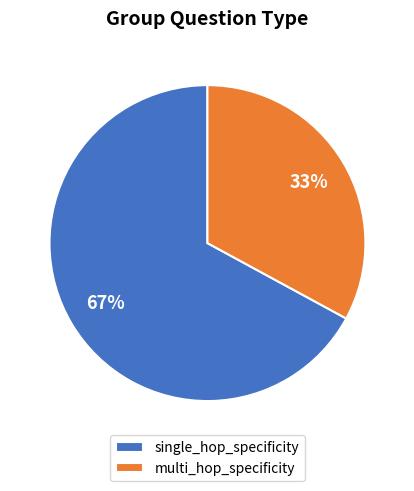

Does single_hop_specificity represent more than half of the total?

Yes